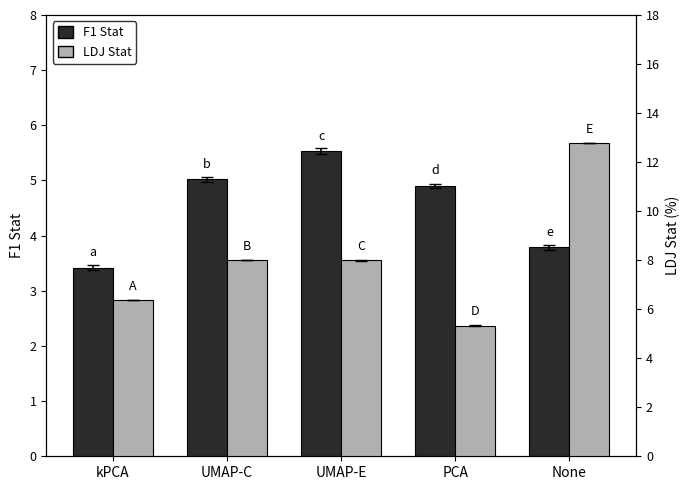

What is the value of the LDJ Stat bar at the 3rd from the left?

8.0